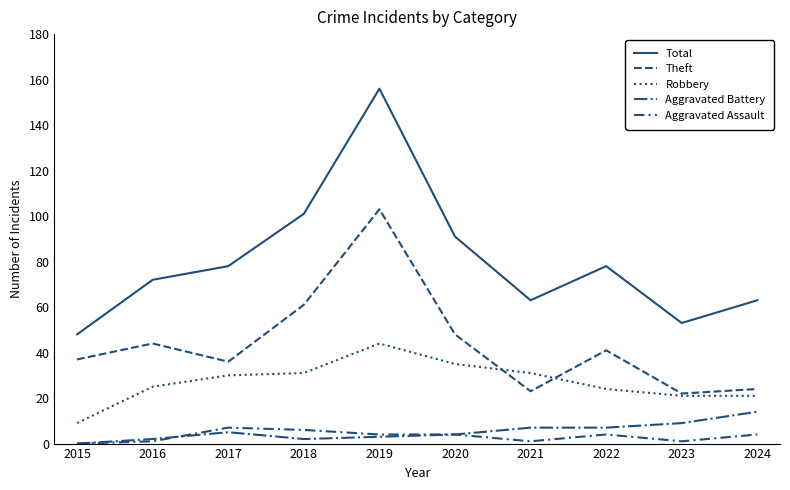

What is the greatest value displayed?

156